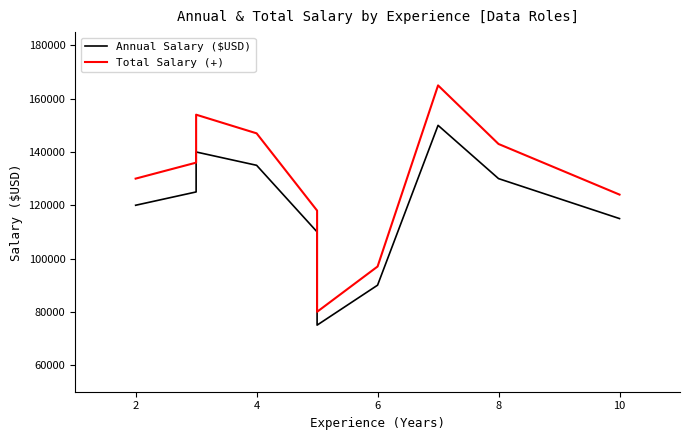

In Total Salary (+), how many points are higher than both neighbors (excluding endpoints)?

2